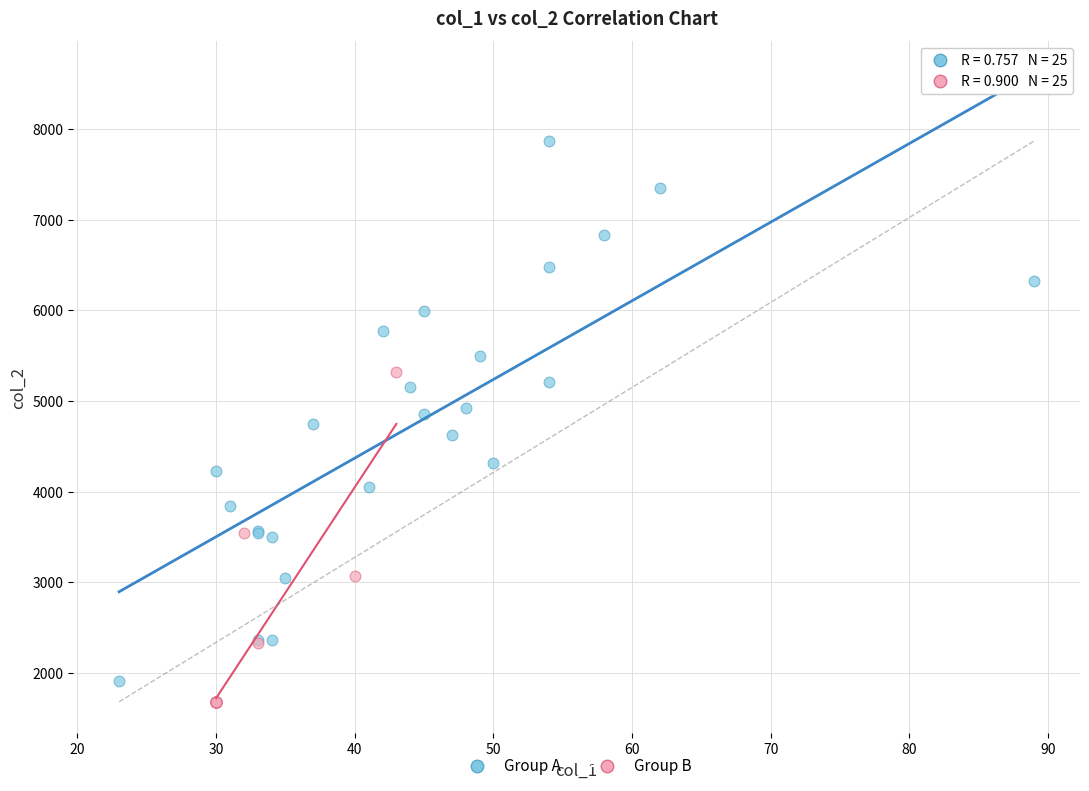

Which series has the largest Y range (max minus min)?

Group A